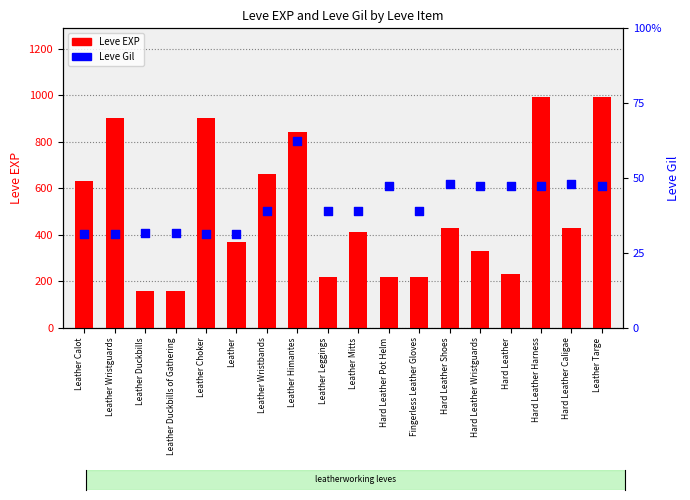

Which series contains the lowest Y value?

Leve Gil